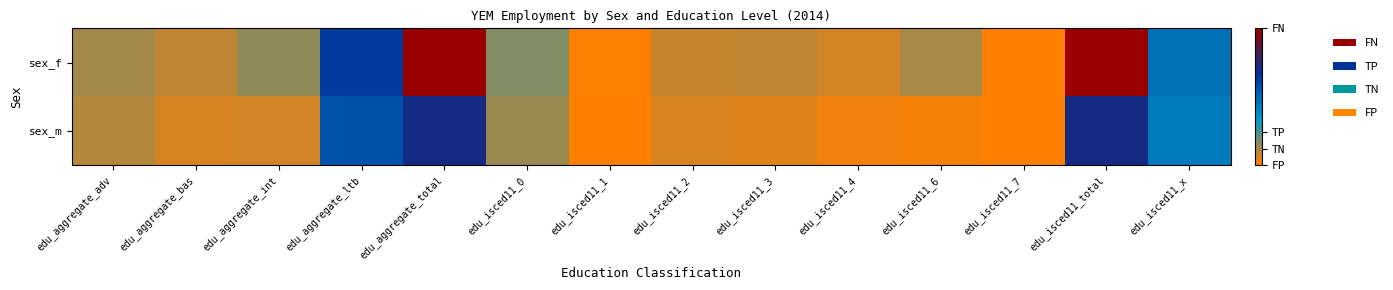

Which series has the widest spread of values?

sex_f